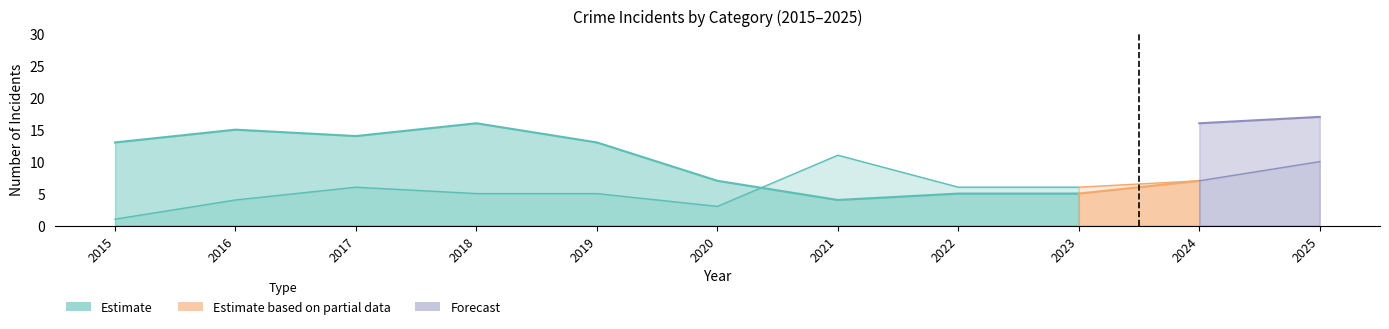

Does the chart display data point markers on the line(s)?

No